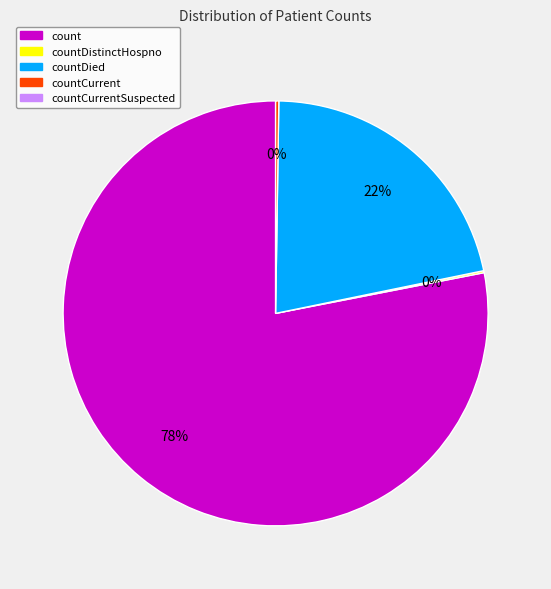

To the nearest percent, what is the difference between the largest and smallest slice percentages?

78%